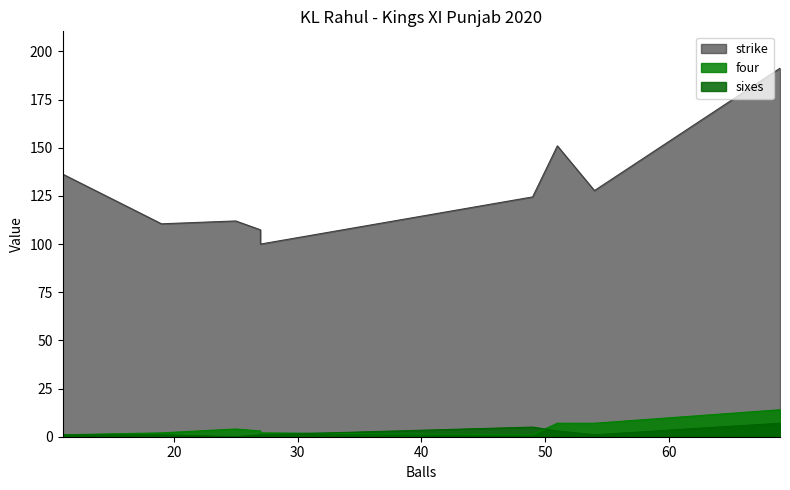

True or false: strike and sixes intersect in this chart.

False